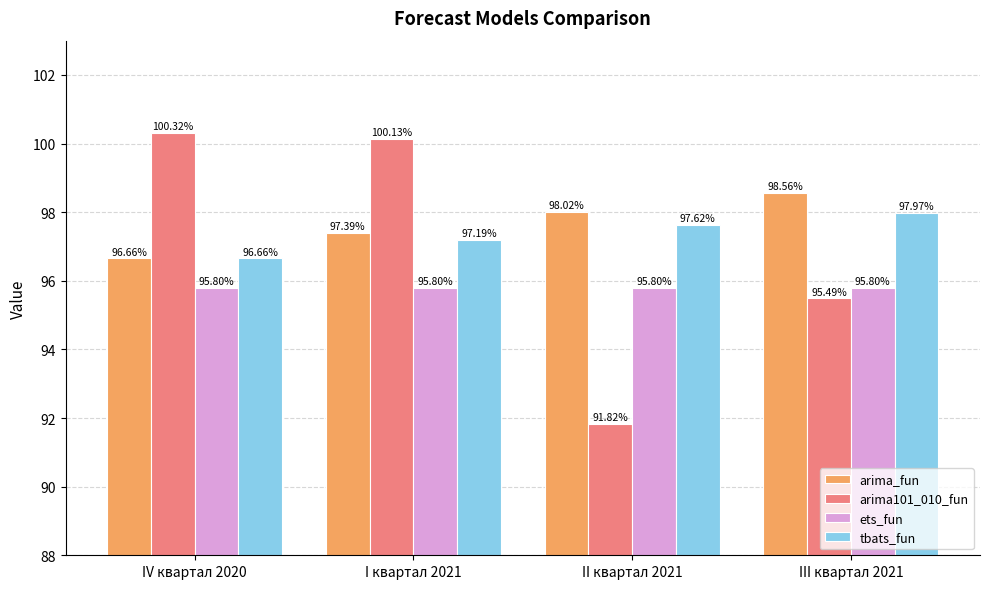

How many data points does each series have?

4